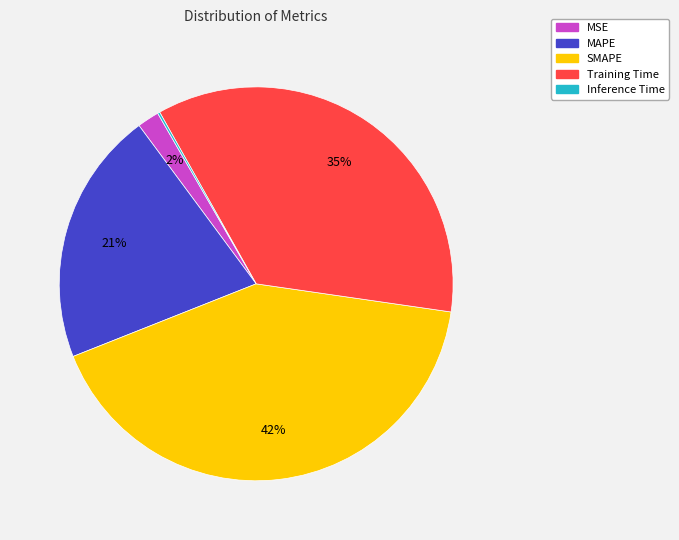

Which slice is the largest?

SMAPE